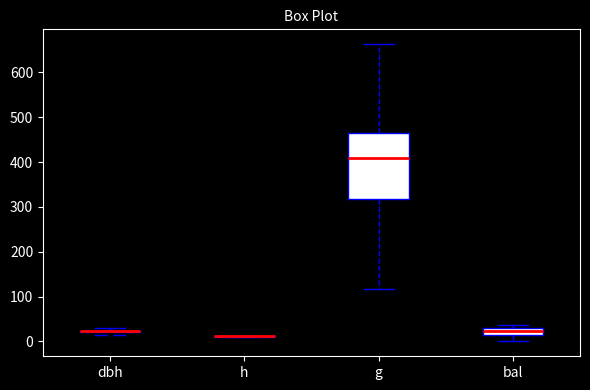

Reading left to right, transcribe this box plot: for each box, give where its median line is, the range the box spans, and where its two whiskers end, as read against the y-axis. The values are not printed on the chart, so give them approximately, as read against the axis.

dbh: box collapsed to a line at 20, whiskers 10 to 30
h: box collapsed to a line at 10, whiskers 10 to 10
g: median 410, box 320 to 460, whiskers 120 to 660
bal: median 20, box 10 to 30, whiskers 0 to 40